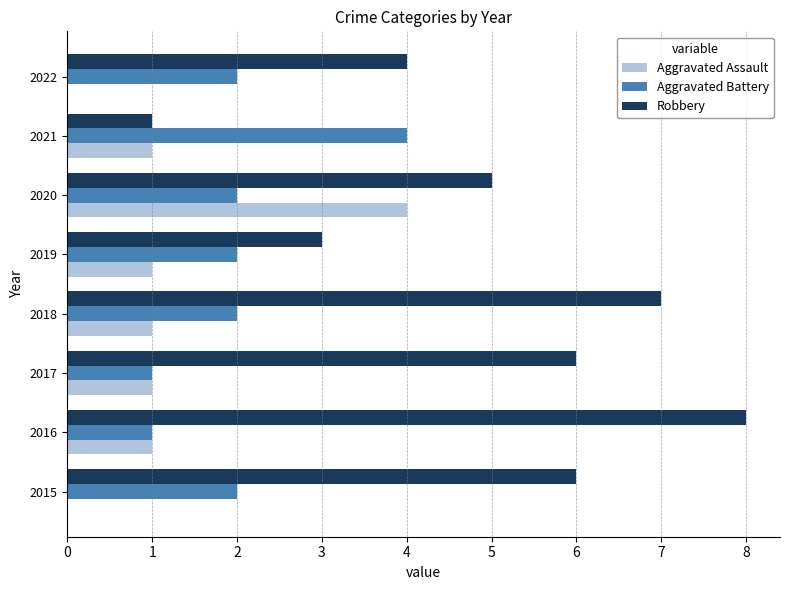

What is the maximum value shown in the chart?

8